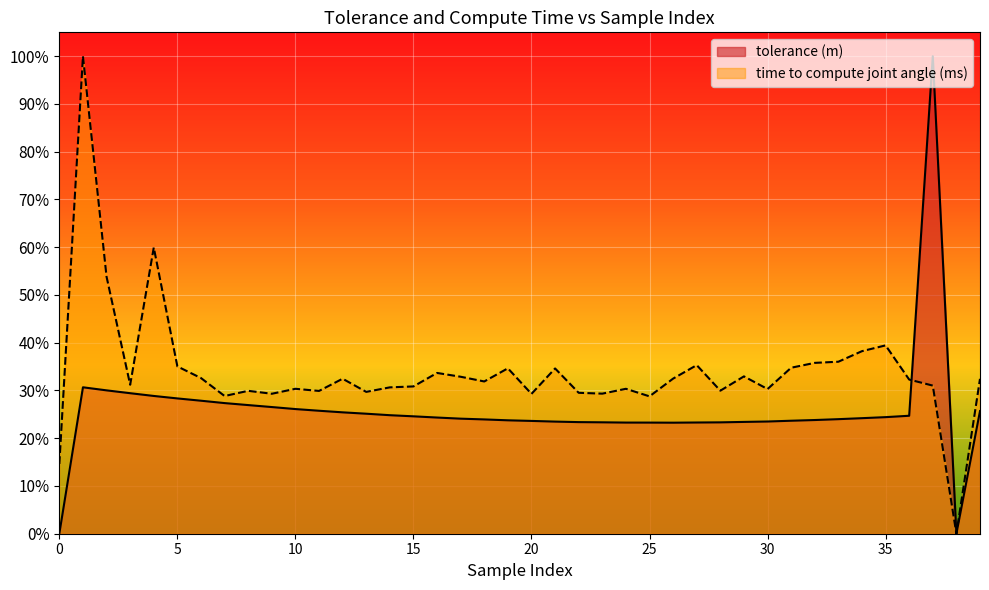

Reading right to left, transcribe all the data shown in this chart.

tolerance (m): 0.3	0.0	1.0	0.2	0.2	0.2	0.2	0.2	0.2	0.2	0.2	0.2	0.2	0.2	0.2	0.2	0.2	0.2	0.2	0.2	0.2	0.2	0.2	0.2	0.2	0.2	0.3	0.3	0.3	0.3	0.3	0.3	0.3	0.3	0.3	0.3	0.3	0.3	0.3	0.0
time to compute joint angle (ms): 0.3	0.0	0.3	0.3	0.4	0.4	0.4	0.4	0.3	0.3	0.3	0.3	0.4	0.3	0.3	0.3	0.3	0.3	0.3	0.3	0.3	0.3	0.3	0.3	0.3	0.3	0.3	0.3	0.3	0.3	0.3	0.3	0.3	0.3	0.4	0.6	0.3	0.5	1.0	0.1